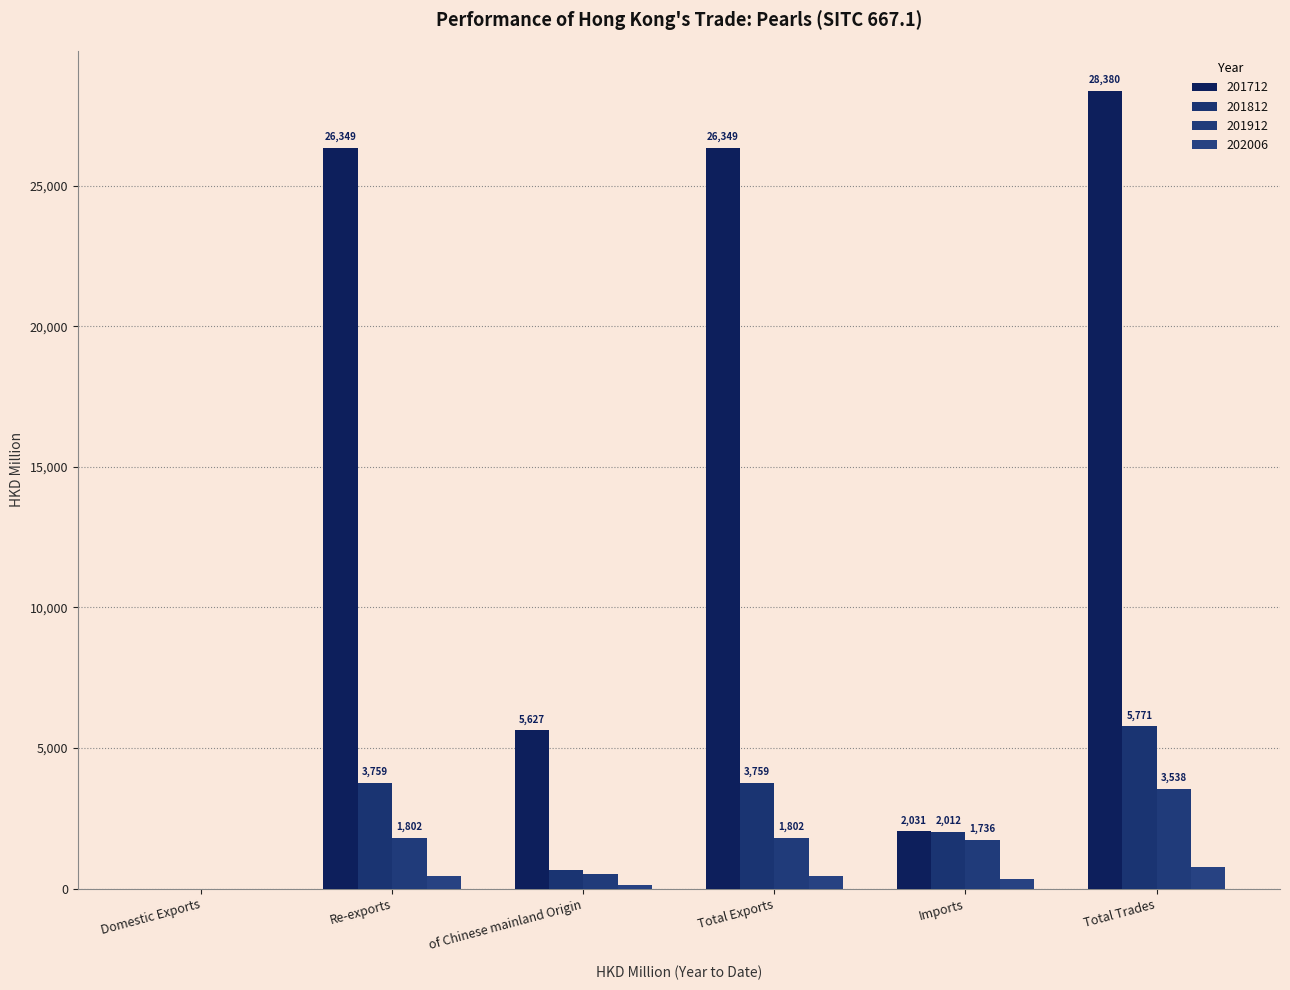

Are the bars horizontal?

No